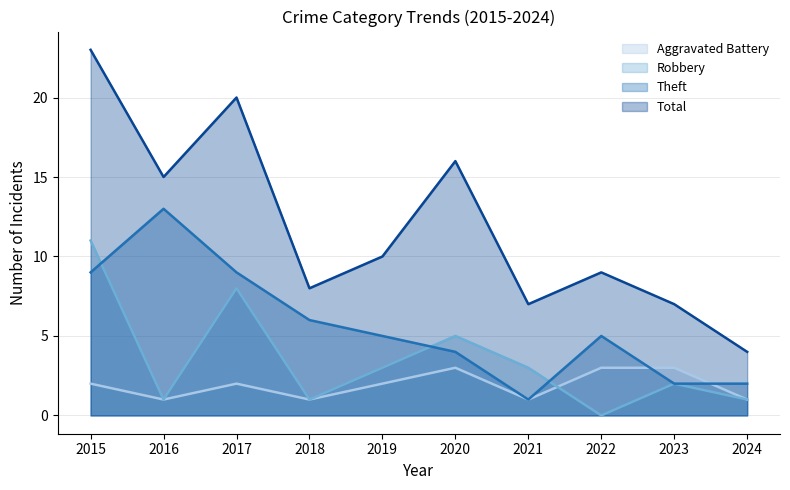

Which series changed the most between 2019 and 2020?

Total